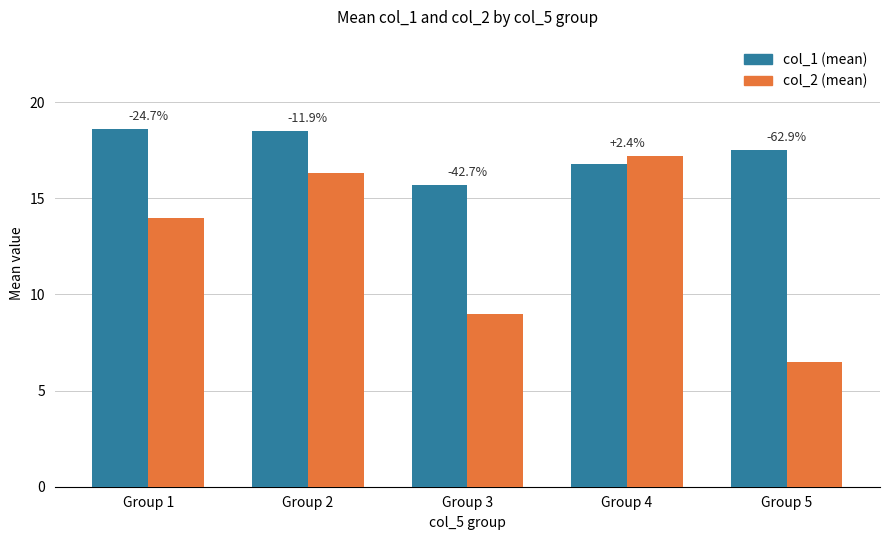

What are all the series names shown in the legend?

col_1 (mean), col_2 (mean)